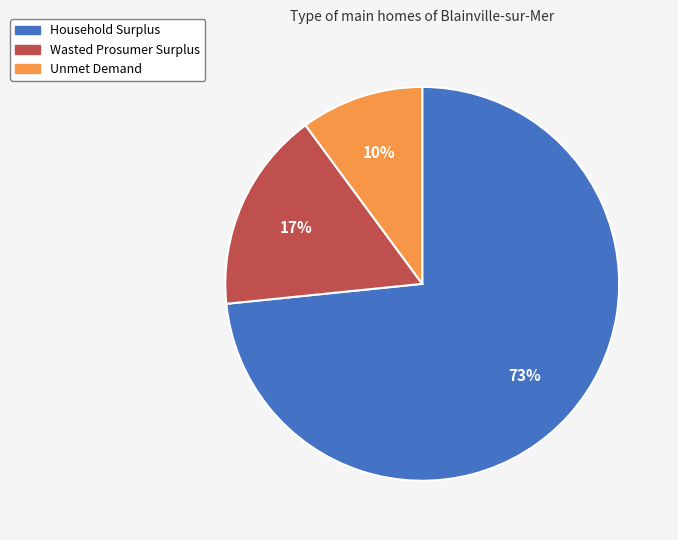

Does Household Surplus represent more than half of the total?

Yes